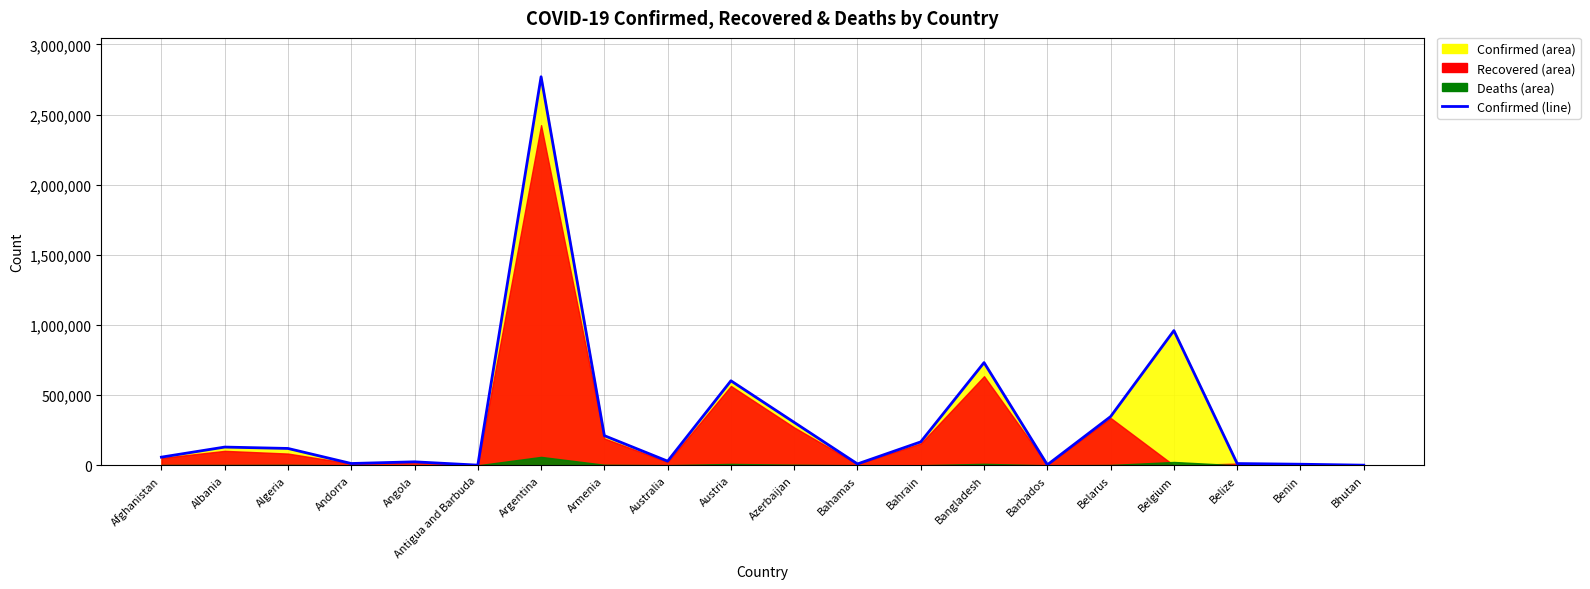

Reading right to left, what are all the values shown in this chart?

Bhutan=986	Benin=7720	Belize=12585	Belgium=960169	Belarus=347316	Barbados=3797	Bangladesh=732060	Bahrain=167165	Bahamas=9868	Azerbaijan=305933	Austria=602494	Australia=29603	Armenia=211399	Argentina=2769552	Antigua and Barbuda=1217	Angola=24883	Andorra=12917	Algeria=120174	Albania=129980	Afghanistan=58214